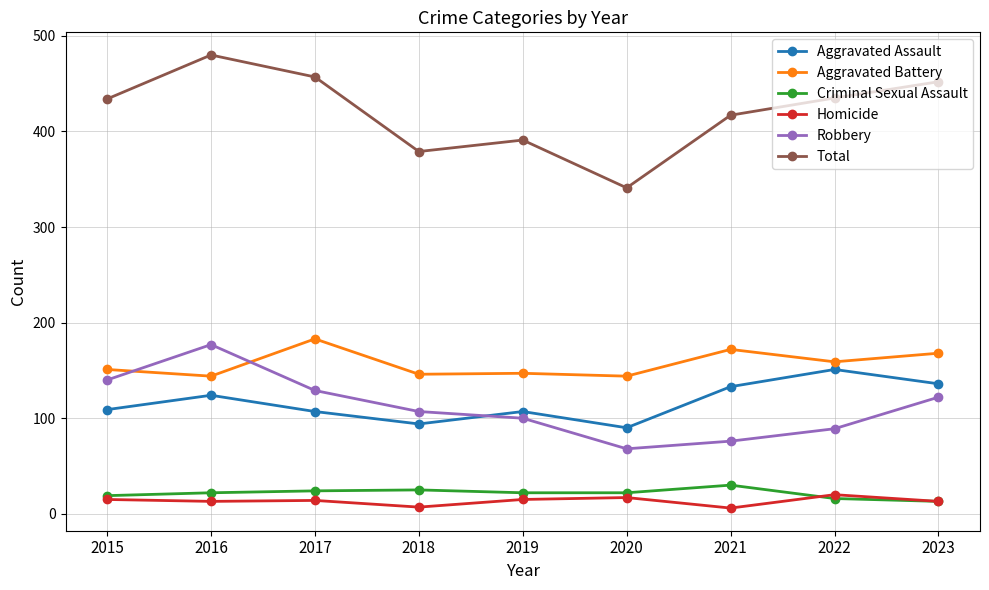

Between which two adjacent categories do Aggravated Battery and Robbery first intersect?

2015 and 2016